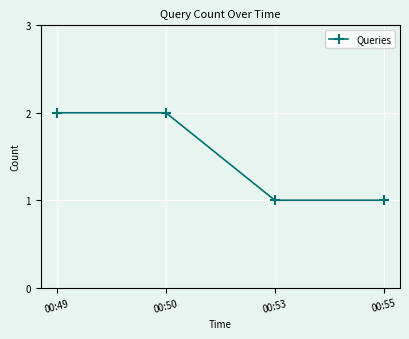

What is the difference between the values at 00:53 and 00:49?

1